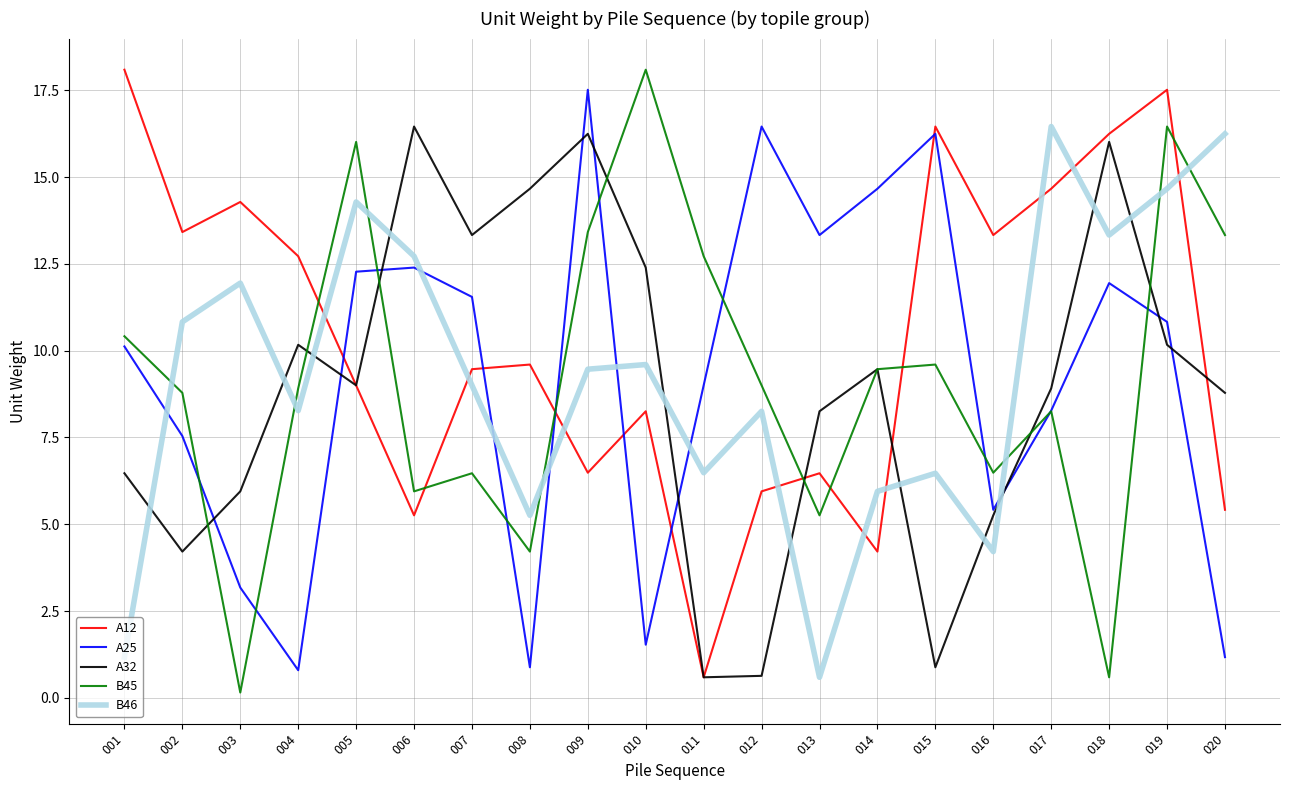

How many distinct data groups are displayed?

5